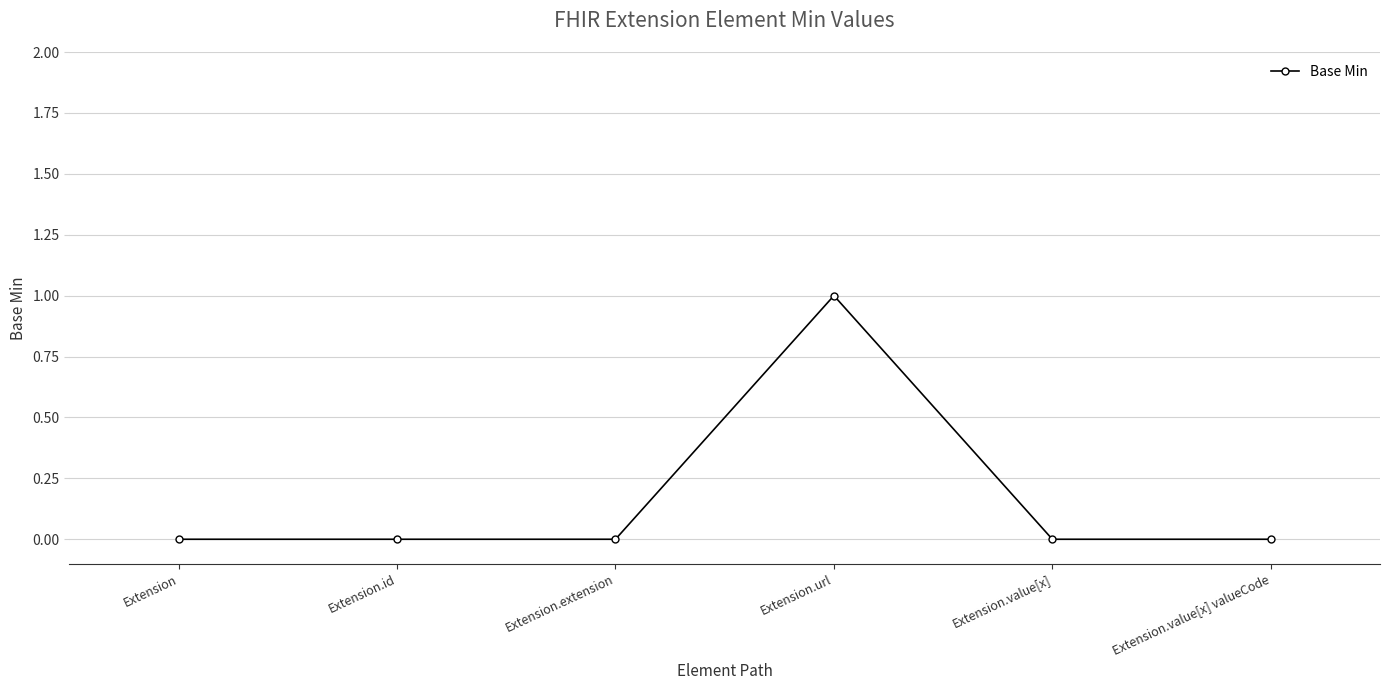

What is the label of the 3rd point from the right?

Extension.url